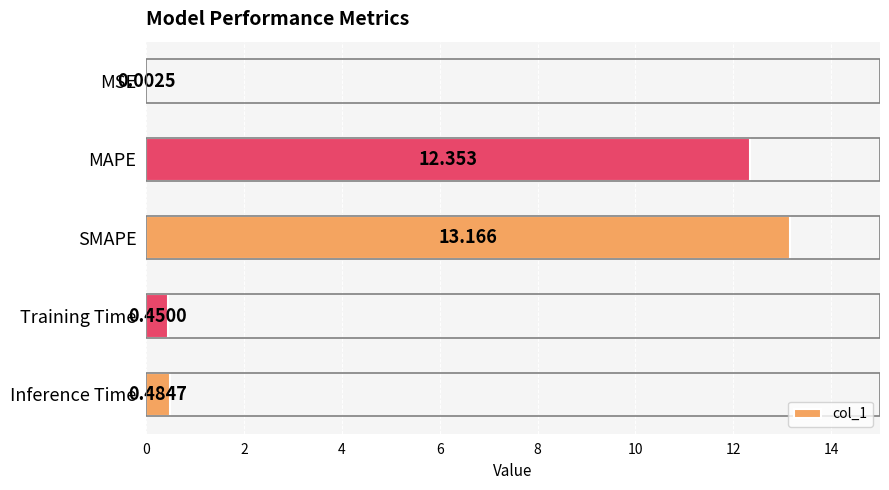

Between Inference Time and MAPE, which is larger?

MAPE